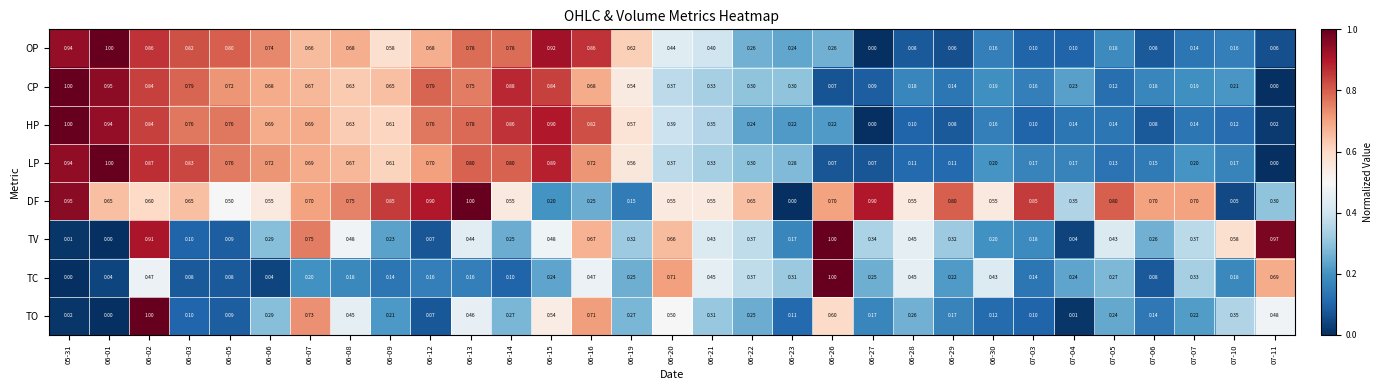

Between 06-20 and 06-28, which series saw the biggest shift?

OP